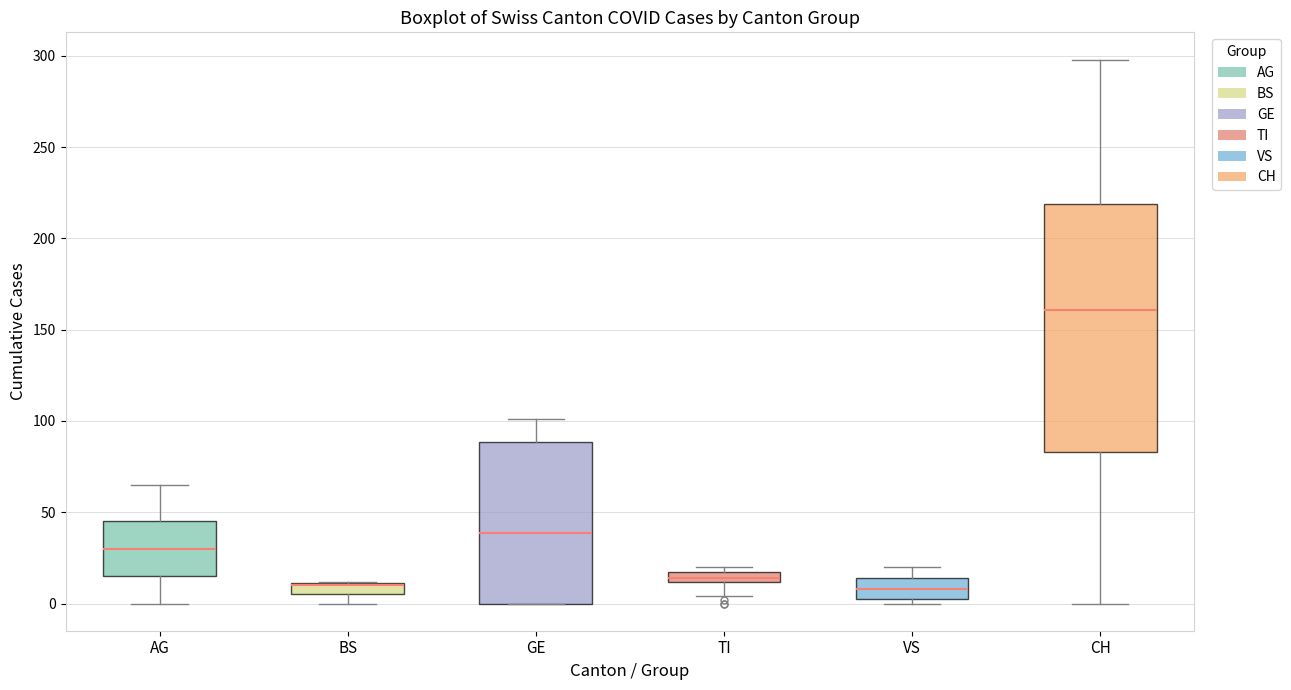

Where is the upper edge of the box for BS on the y-axis? The values are not printed on the chart, so give them approximately, as read against the axis.

10